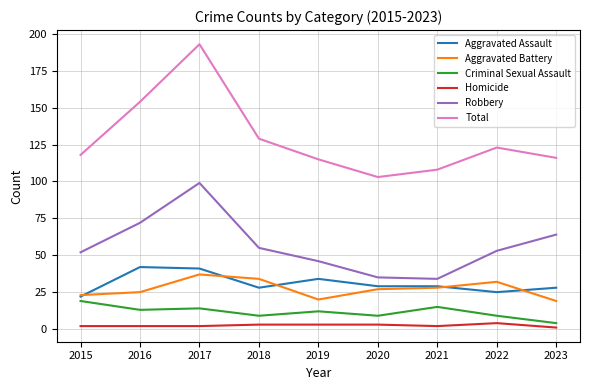

At how many categories does at least one series exceed 136?

2